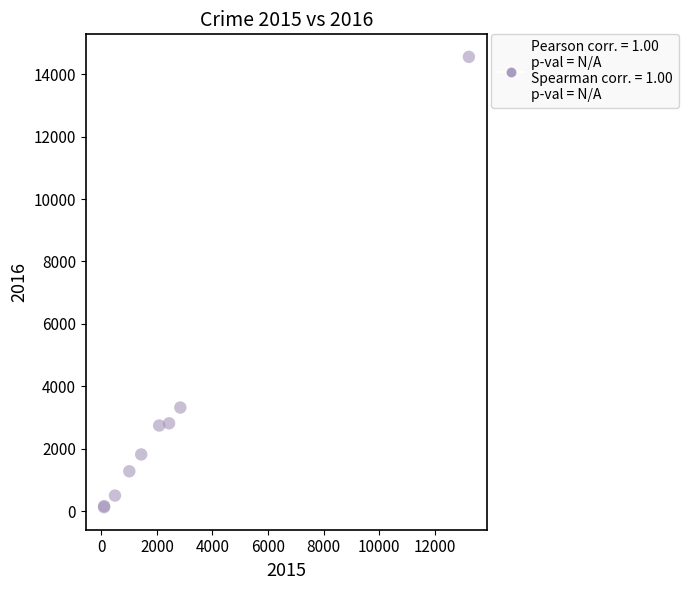

What Y value in the scatter plot is closest to 7341?

3319